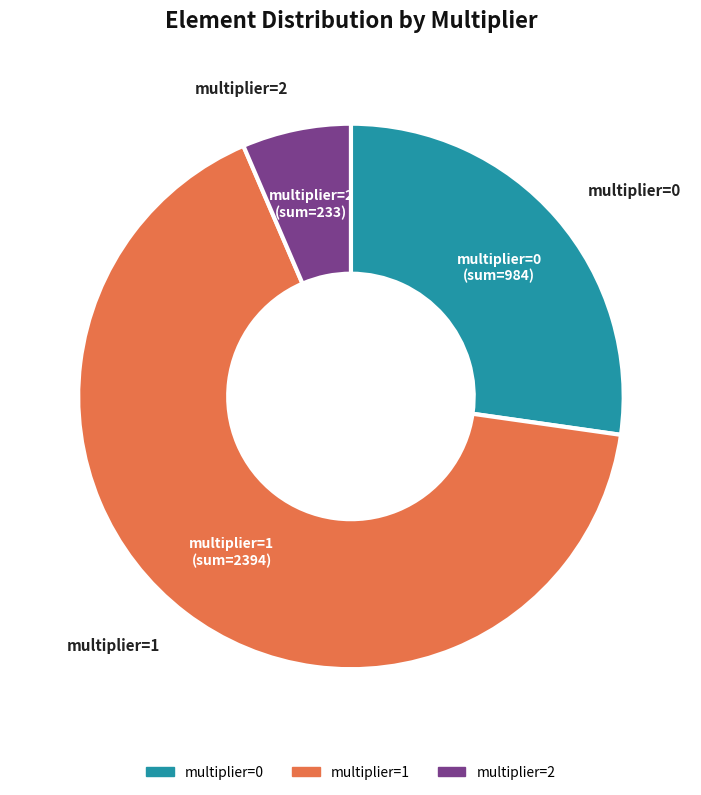

True or false: multiplier=1 accounts for 53% of the total.

False